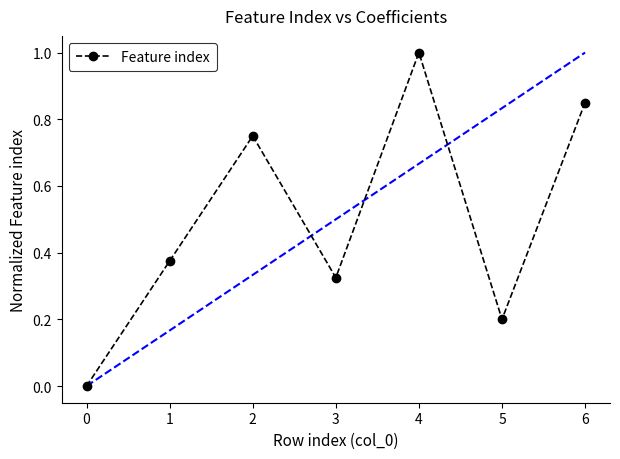

List the labels in order of value, smallest first.

0, 5, 3, 1, 2, 6, 4